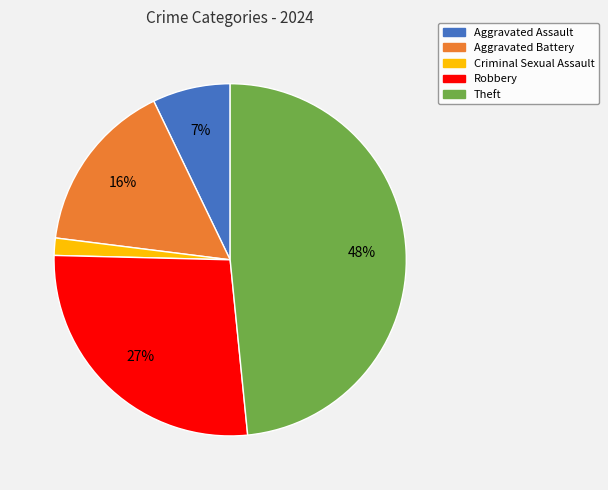

The Robbery slice represents 36% of the pie. True or false?

False